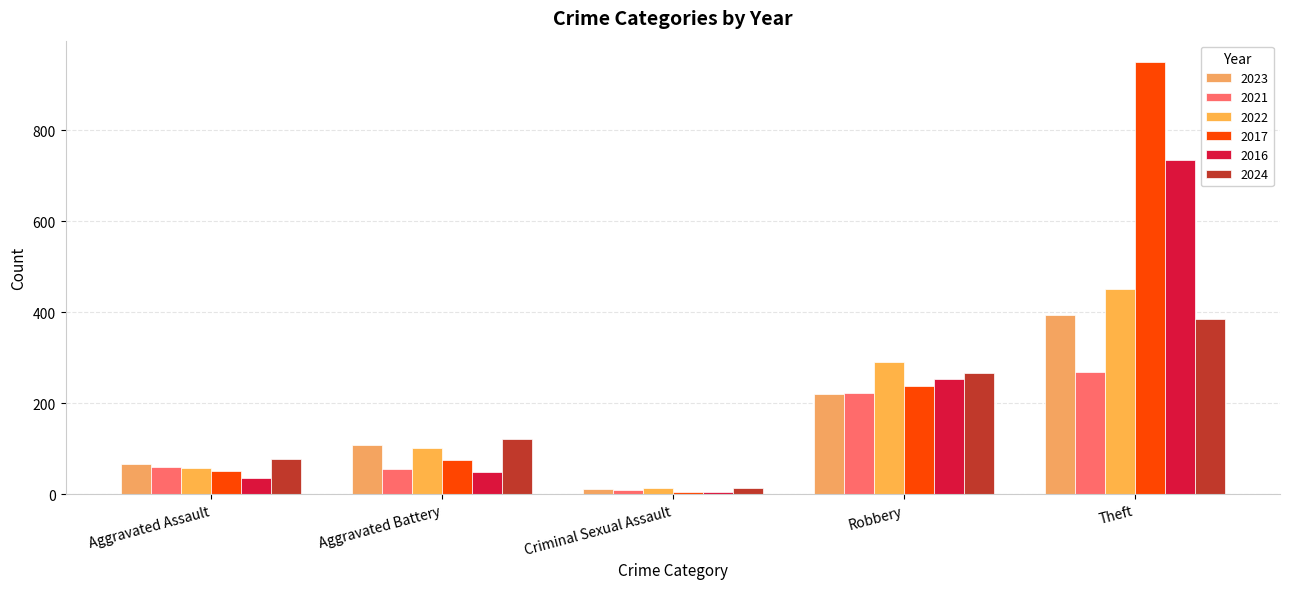

Are the bars horizontal?

No